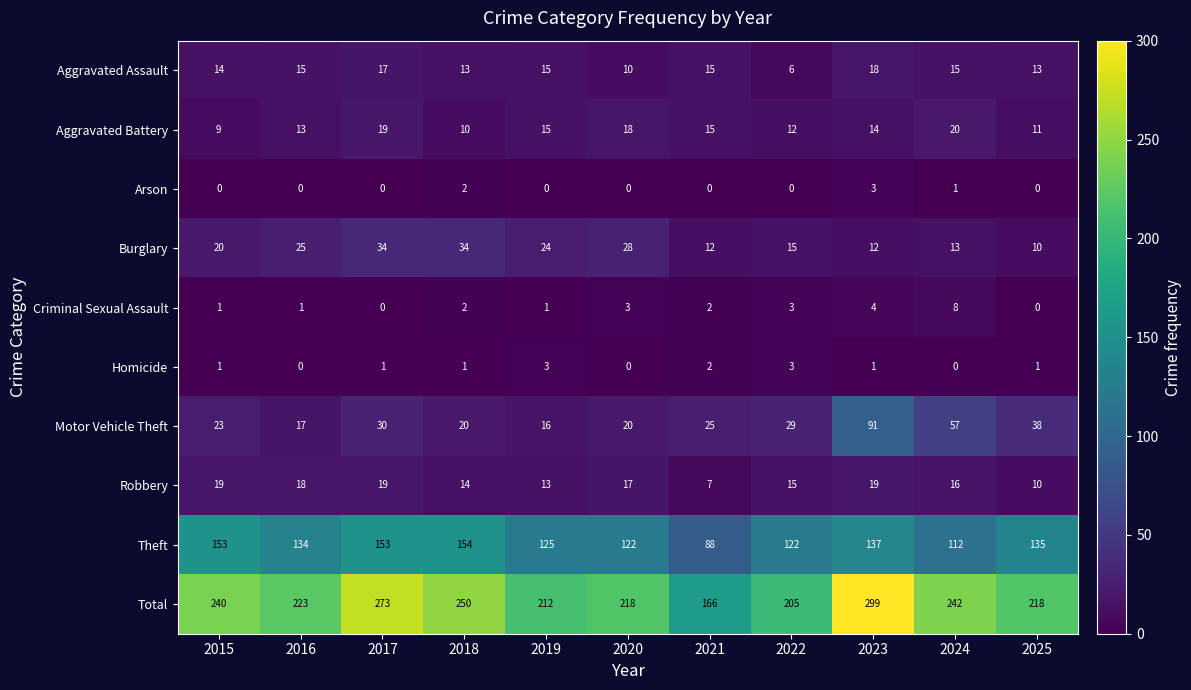

What is the total value across all series at 2016?

446